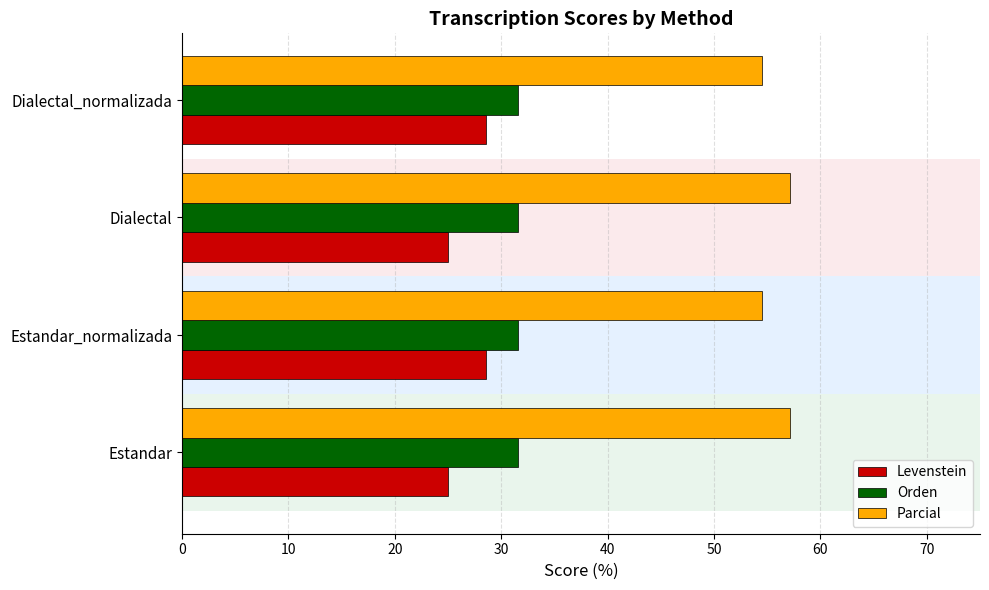

What is the difference between the highest and lowest values at Dialectal_normalizada?

26.0